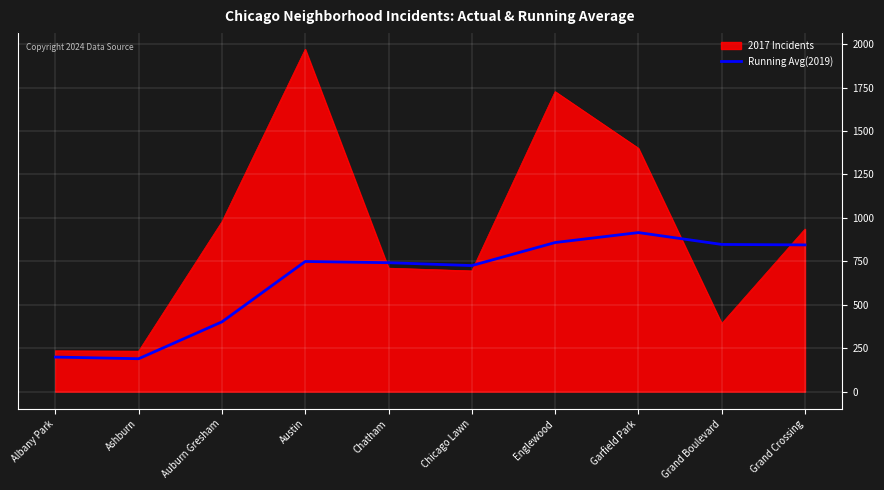

What is the minimum value shown in the chart?

189.5